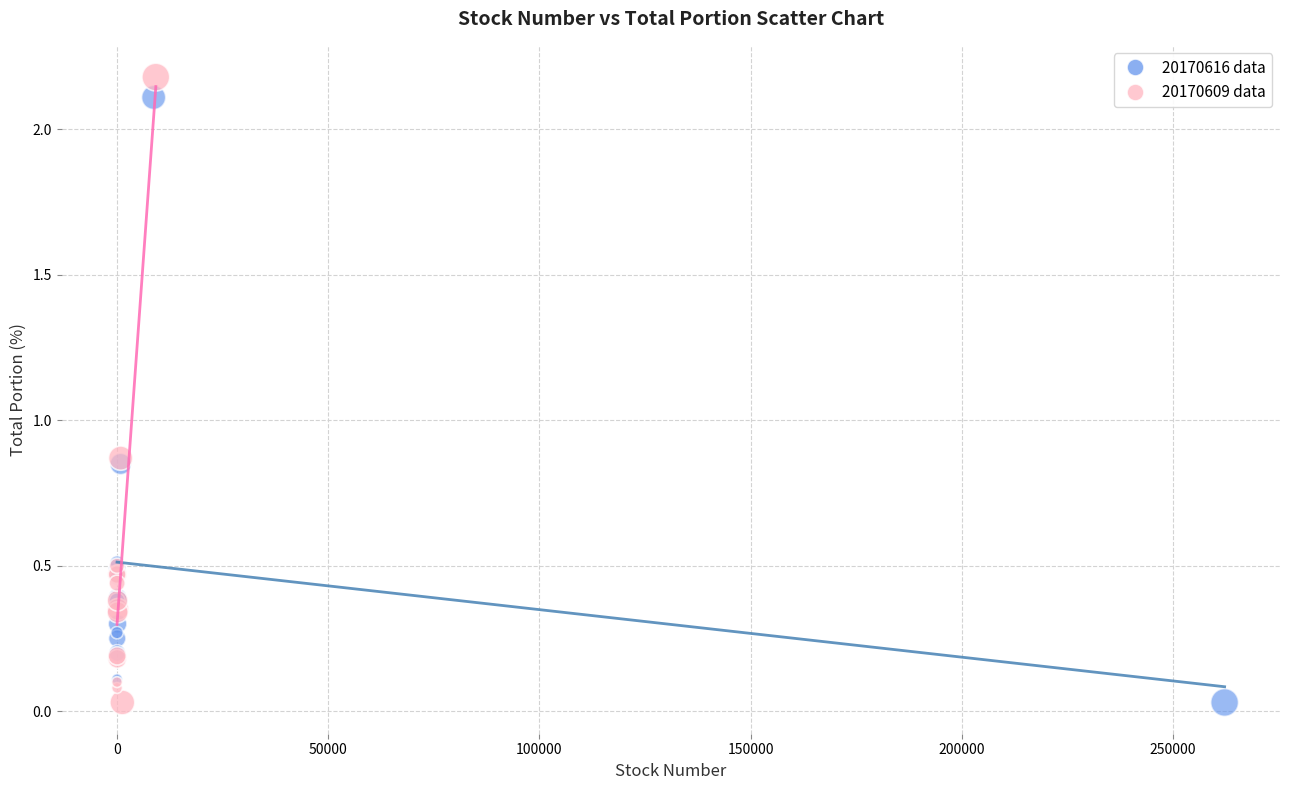

Which series has the widest spread of Y values?

20170609 data